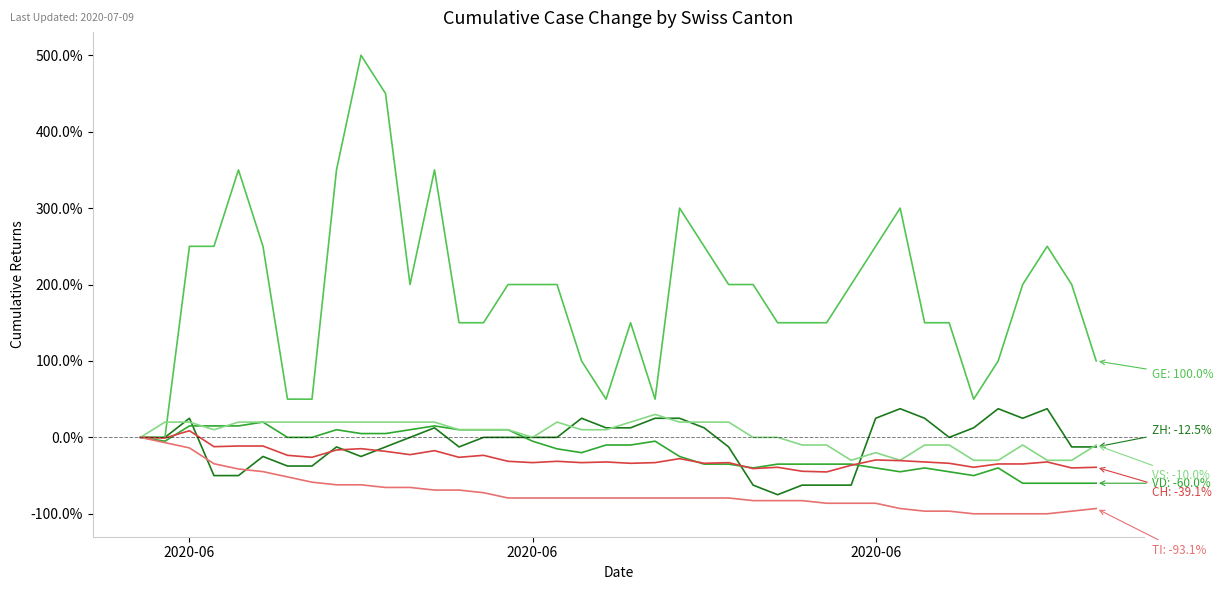

What is the minimum value shown in the chart?

-100.0